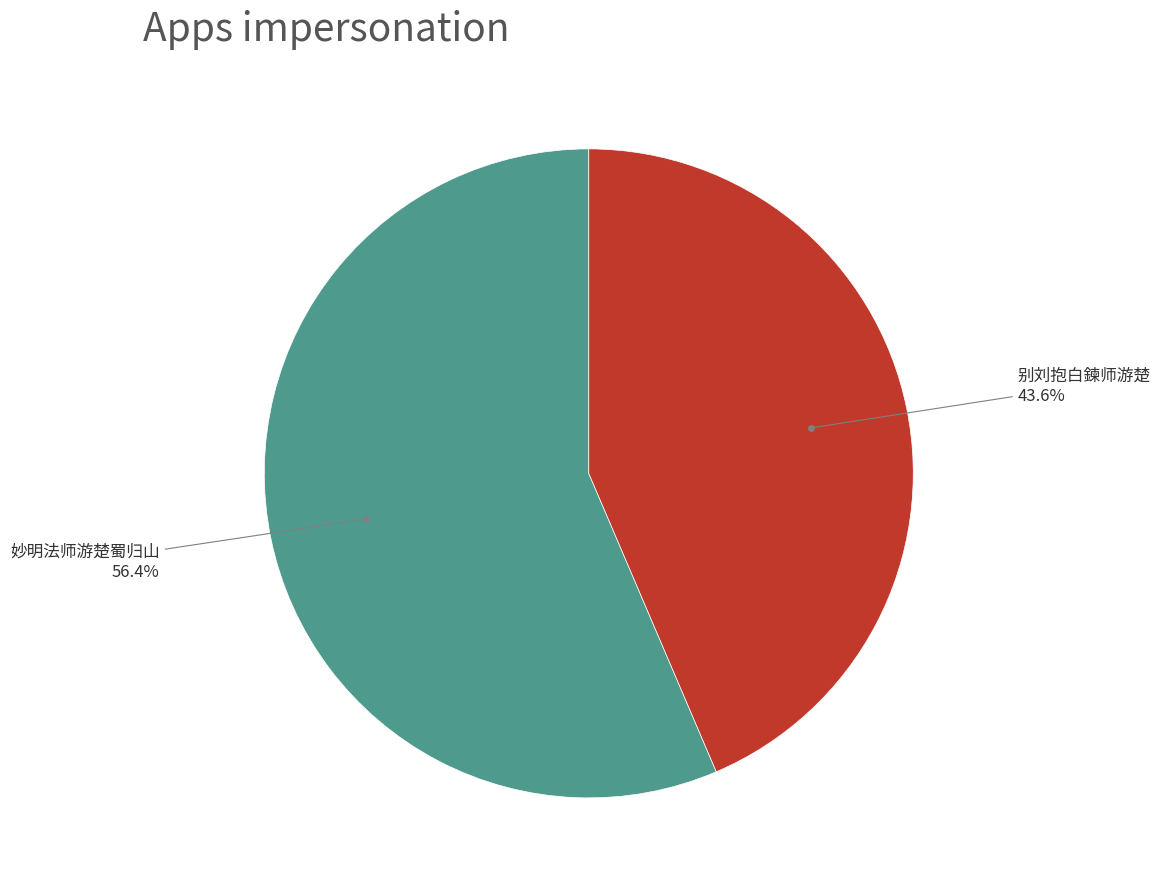

Count the number of slices in the pie.

2